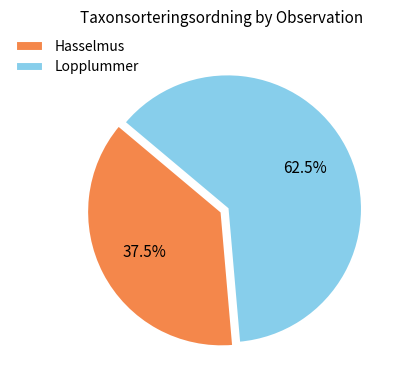

What is the majority slice?

Lopplummer